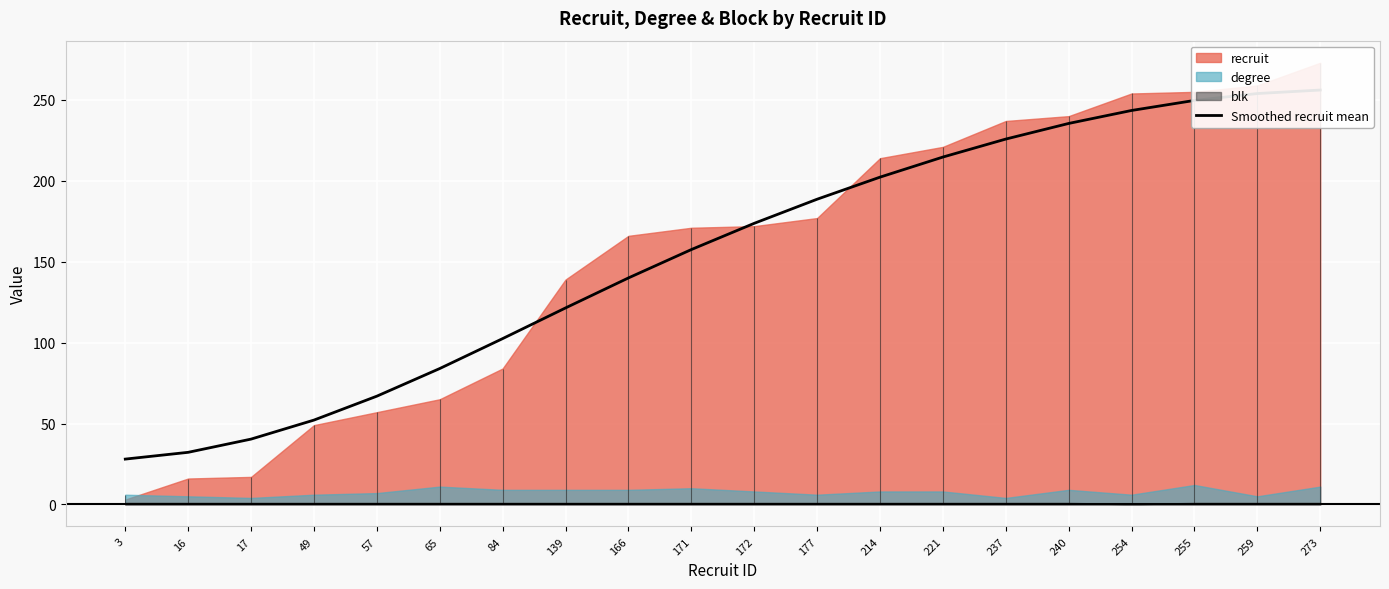

Reading left to right, what are all the values shown in this chart?

3=28.0	16=32.2	17=40.4	49=52.1	57=66.9	65=84.0	84=102.5	139=121.4	166=140.0	171=157.5	172=173.7	177=188.6	214=202.3	221=214.7	237=225.8	240=235.5	254=243.5	255=249.7	259=254.0	273=256.1